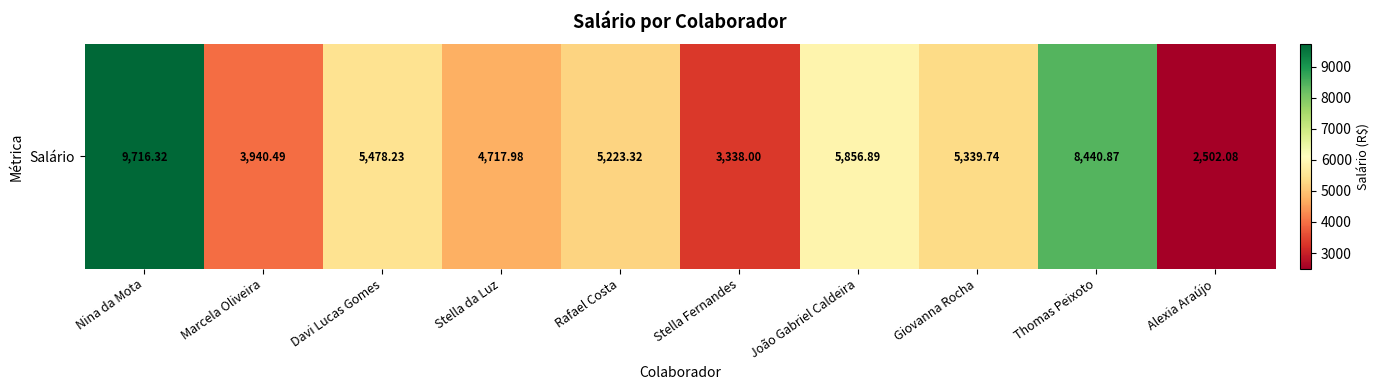

Reading right to left, what are all the values shown in this chart?

2502.1	8440.9	5339.7	5856.9	3338.0	5223.3	4718.0	5478.2	3940.5	9716.3